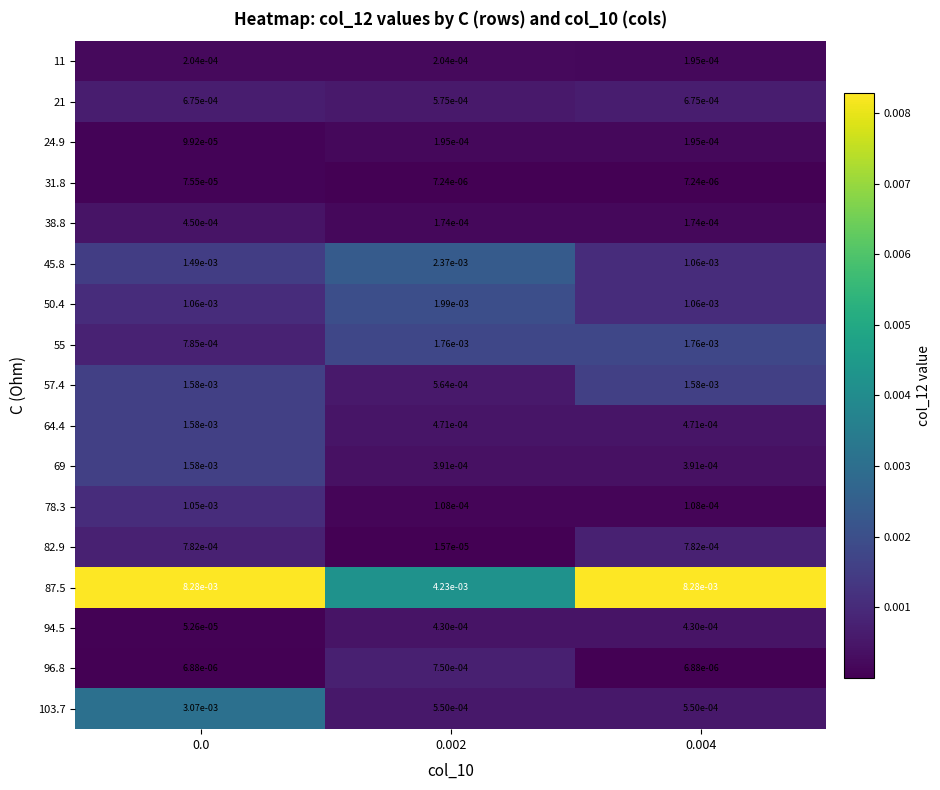

Is the value of 87.5 at 0.0 greater than the value of 24.9 at 0.002?

Yes